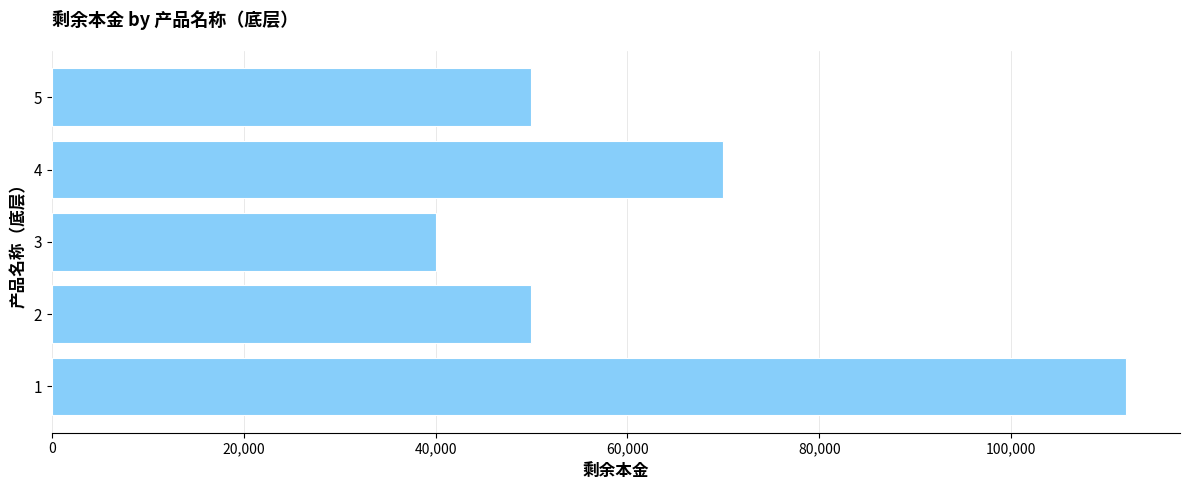

Reading bottom to top, list all the values displayed in this chart.

1=112000	2=50000	3=40000	4=70000	5=50000